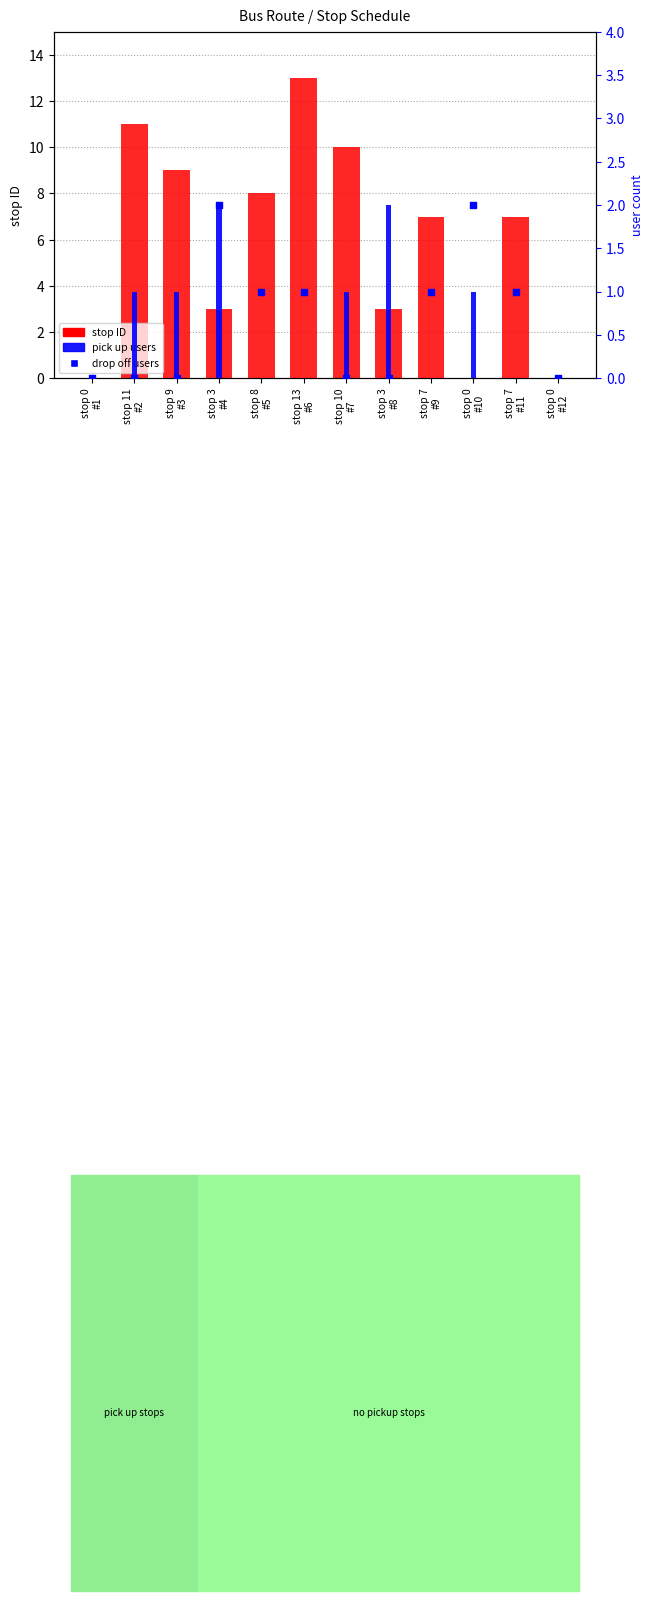

What are all the series names shown in the legend?

stop ID, pick up users, drop off users